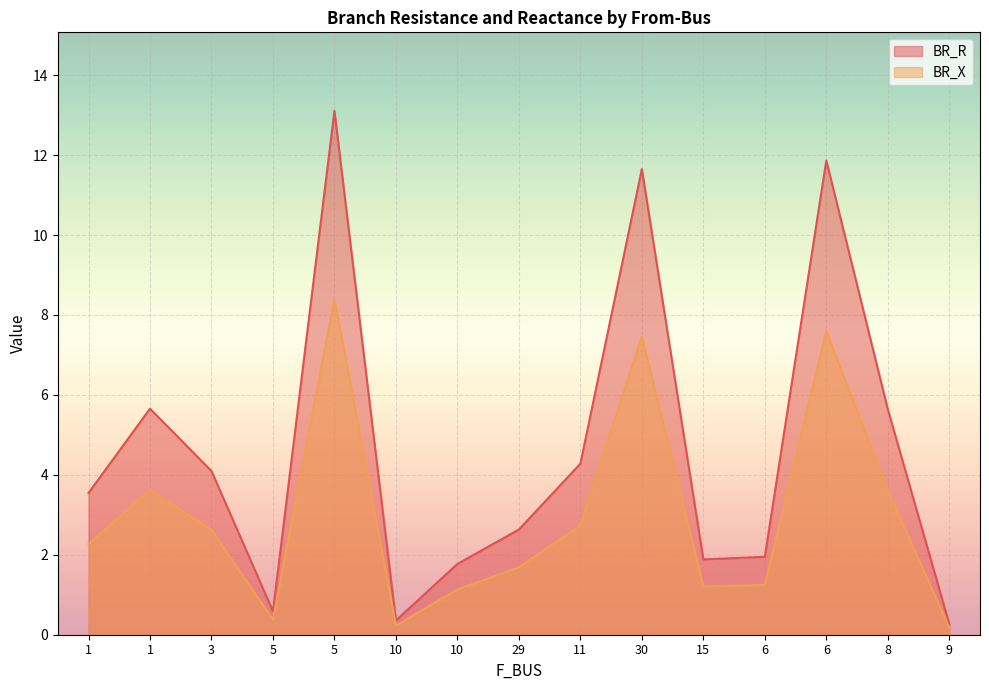

Where is BR_R nearest to the value 4?

1